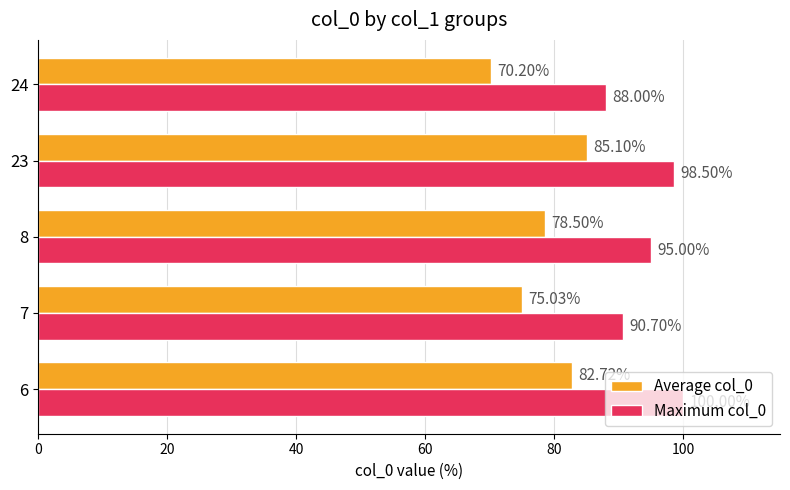

Which series changed the most between 7 and 8?

Maximum col_0